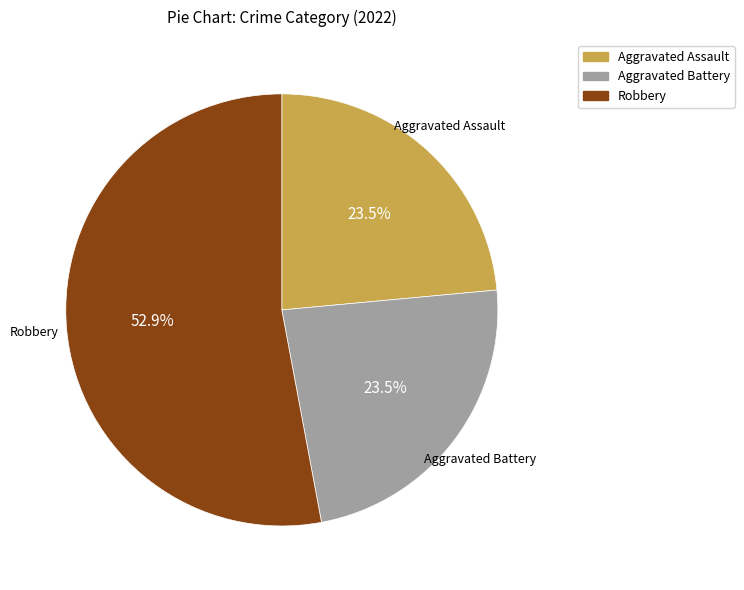

Does any single category account for the majority?

Yes